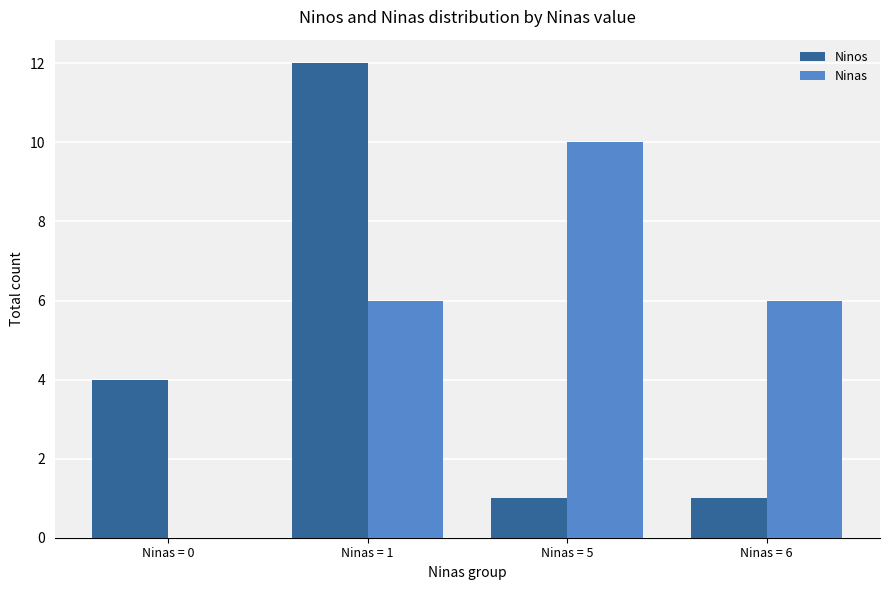

How many distinct data groups are displayed?

2